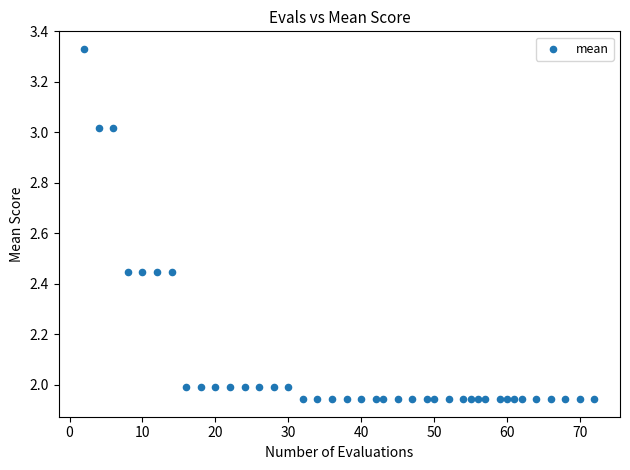

What is the range of Y values (max minus min)?

1.4